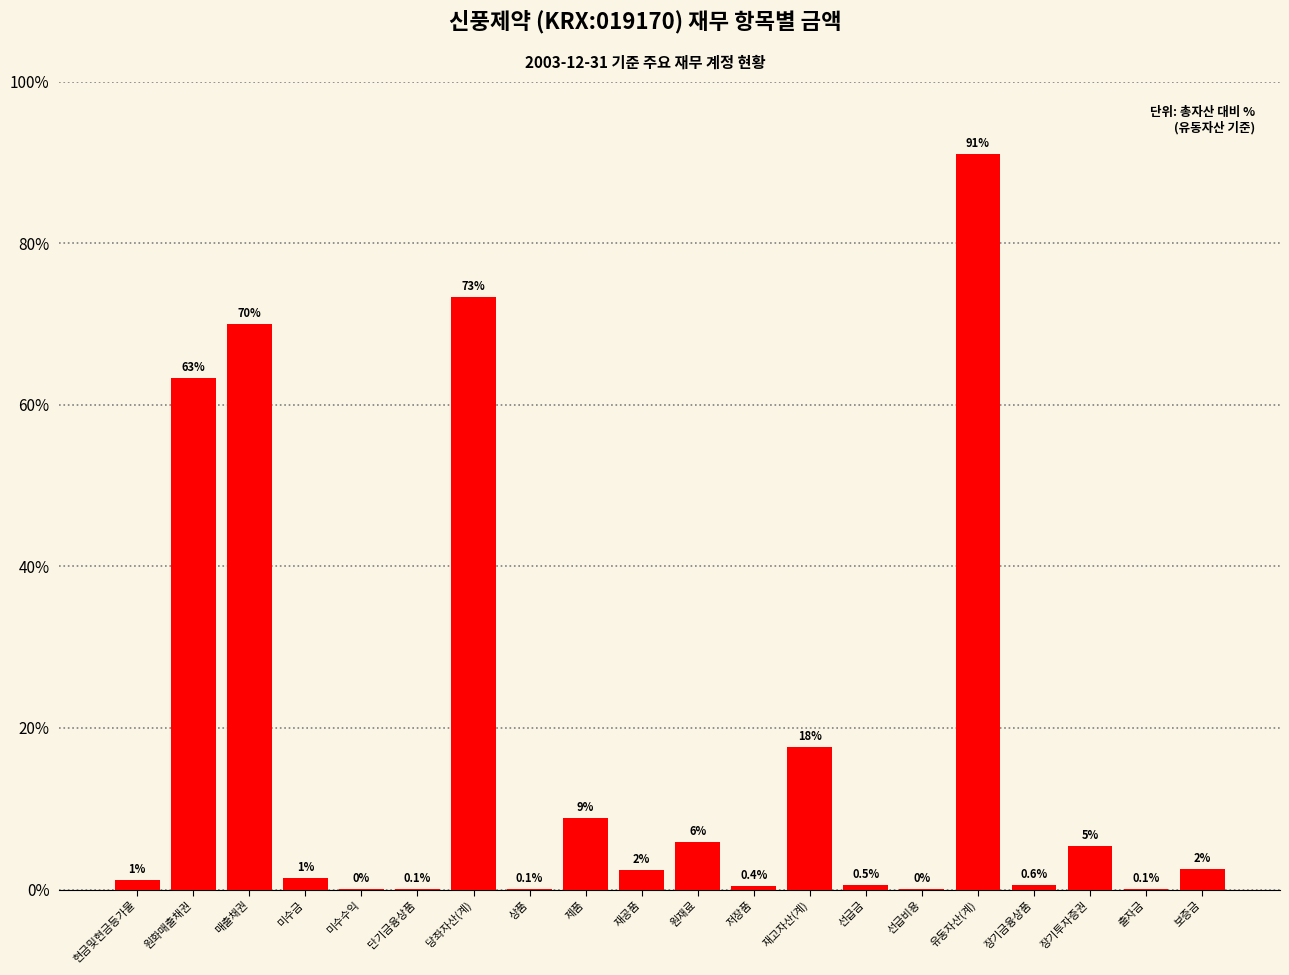

The value at 원재료 is 5.9. True or false?

True